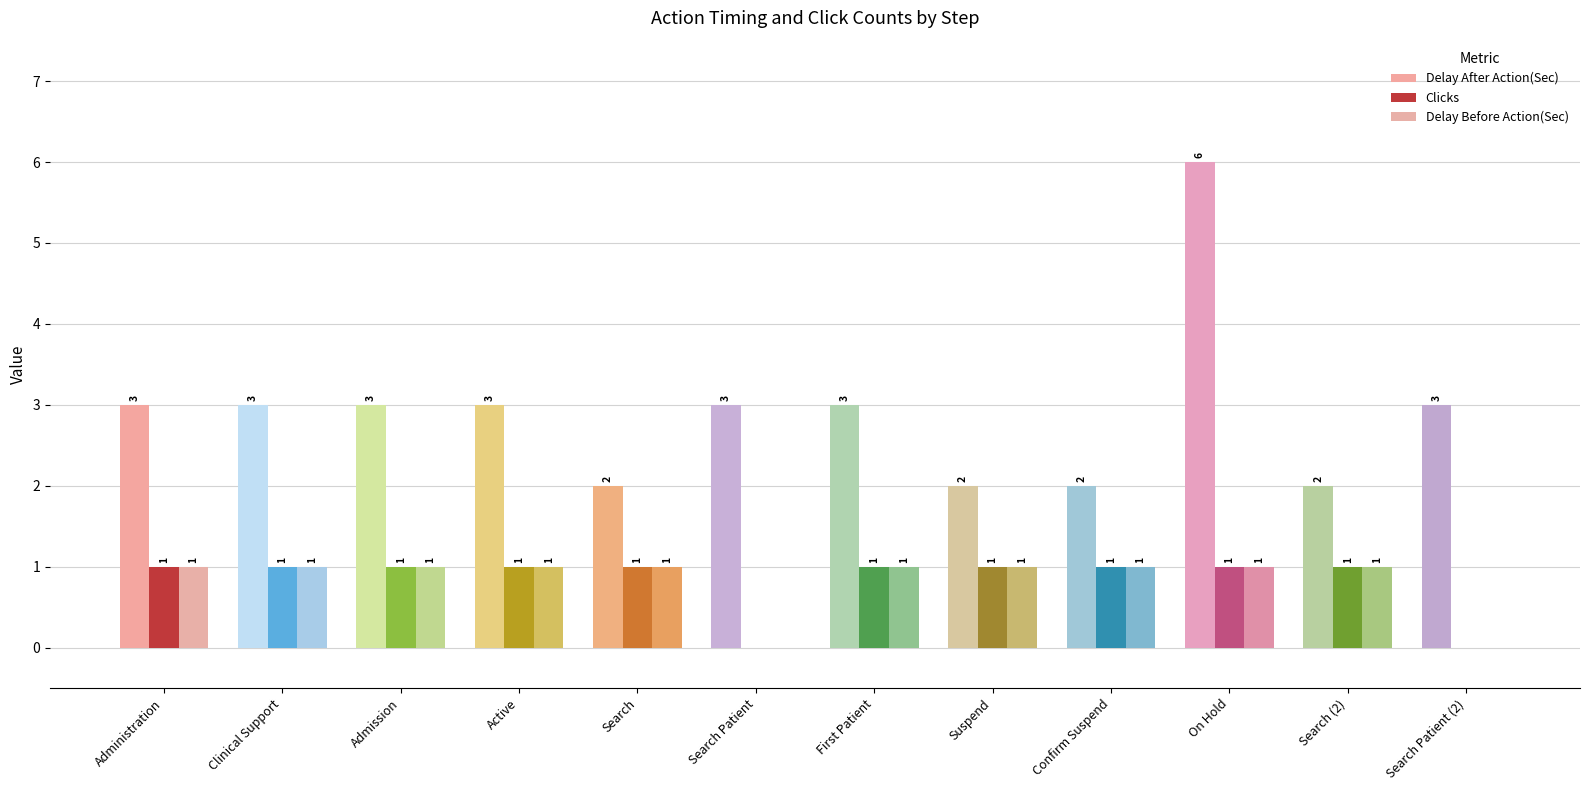

What is the maximum value shown in the chart?

6